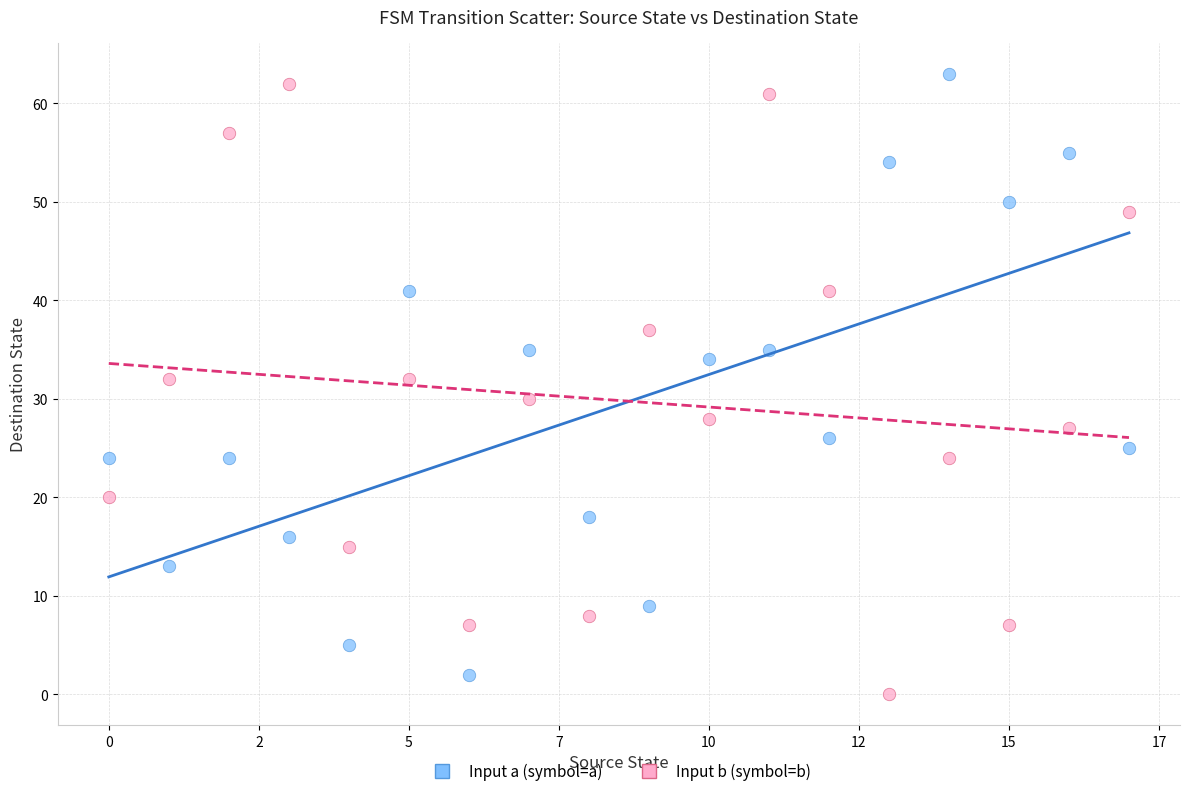

What are all the series names shown in the legend?

Input a (symbol=a), Input b (symbol=b)